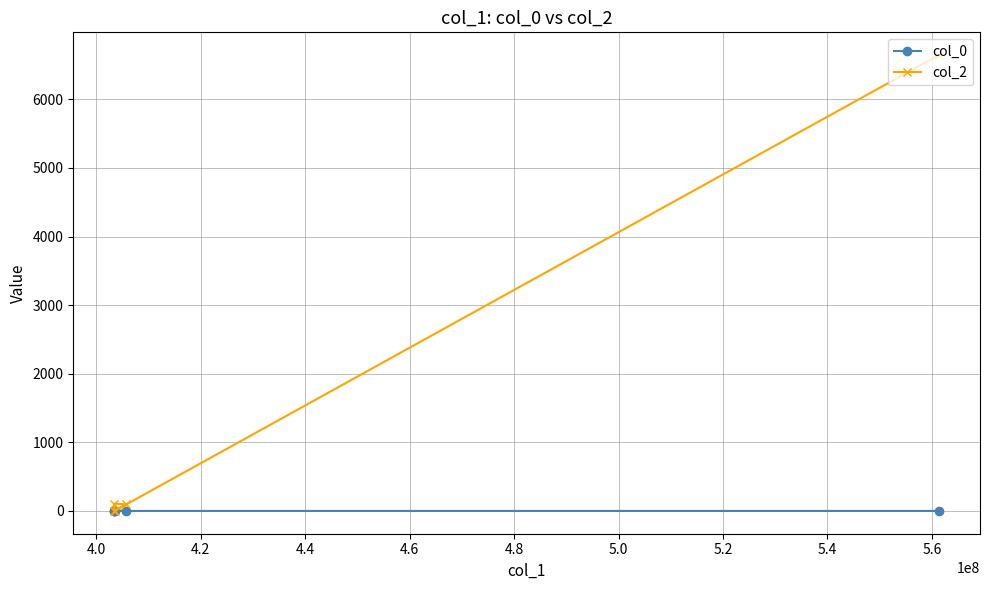

Which series changed the most between 4.0 and 4.4?

col_2